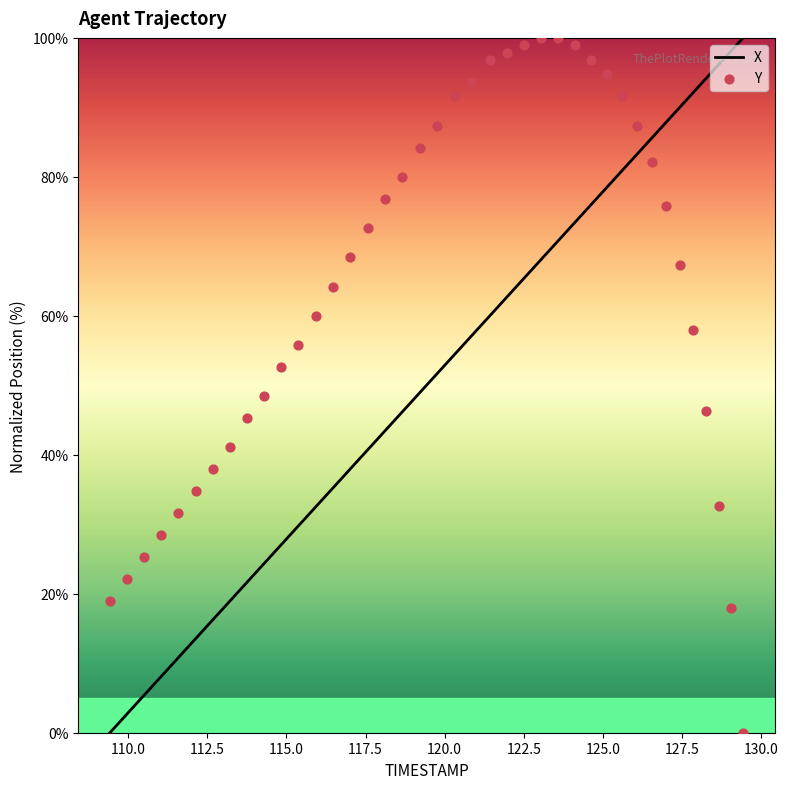

Which series contains the highest Y value?

X